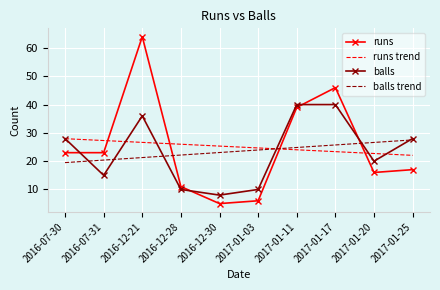

How many values in the runs trend series are below 25?

5